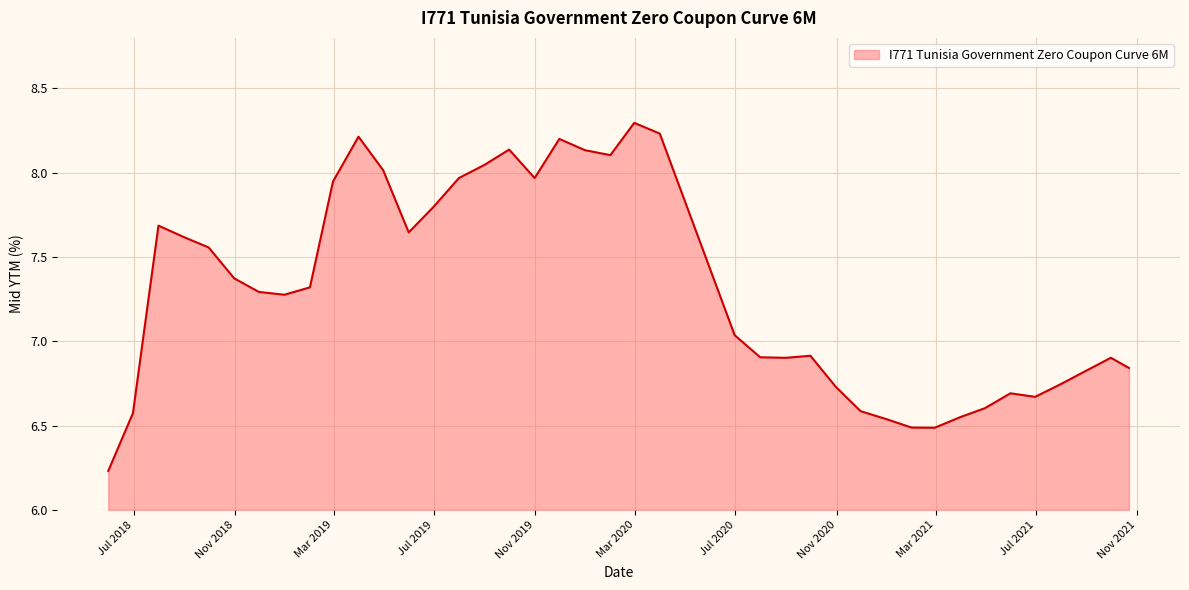

What is the greatest value displayed?

8.3